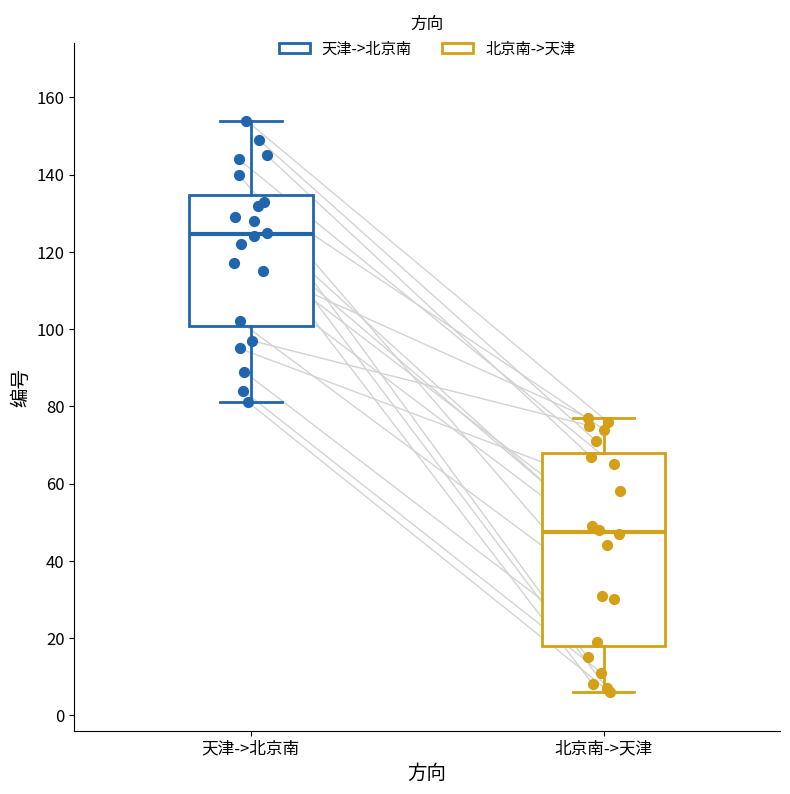

Reading left to right, transcribe this box plot: for each box, give where its median line is, the range the box spans, and where its two whiskers end, as read against the y-axis. The values are not printed on the chart, so give them approximately, as read against the axis.

天津->北京南: median 124, box 100 to 134, whiskers 82 to 154
北京南->天津: median 48, box 18 to 68, whiskers 6 to 78